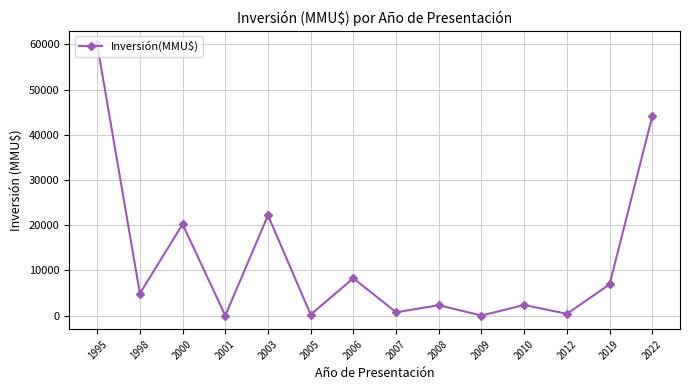

At which category does the chart reach its peak across all series?

1995